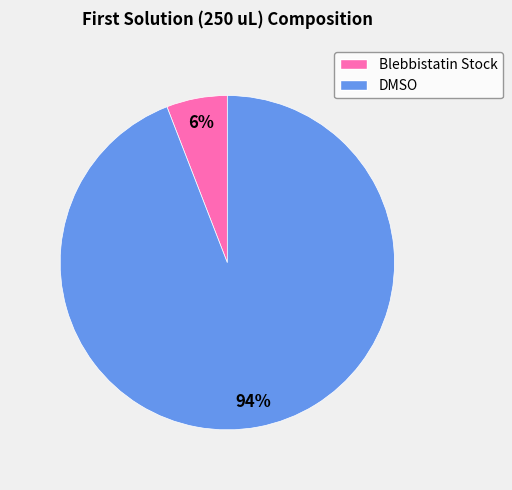

Is it true that DMSO is 94% of the pie?

True